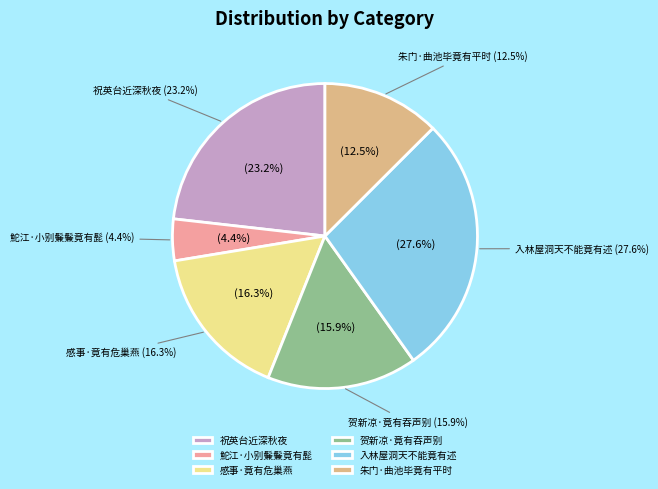

To the nearest percent, what percentage of the pie is 祝英台近深秋夜不眠，披衫而立，竟有小雪飘飘，有感而填词一阙。?

23%